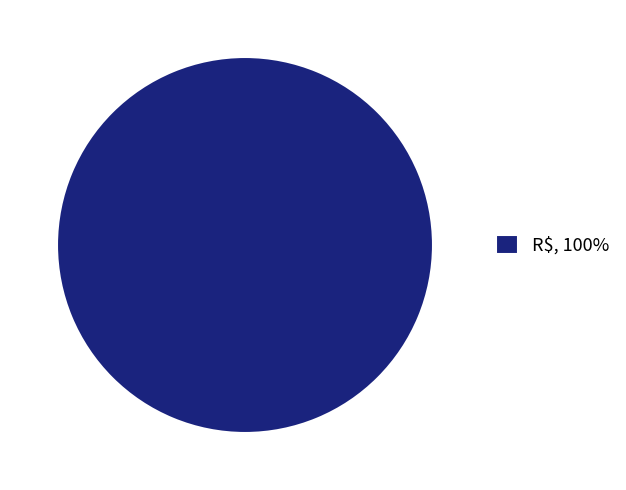

Rank the categories by value from lowest to highest.

R$, 100%